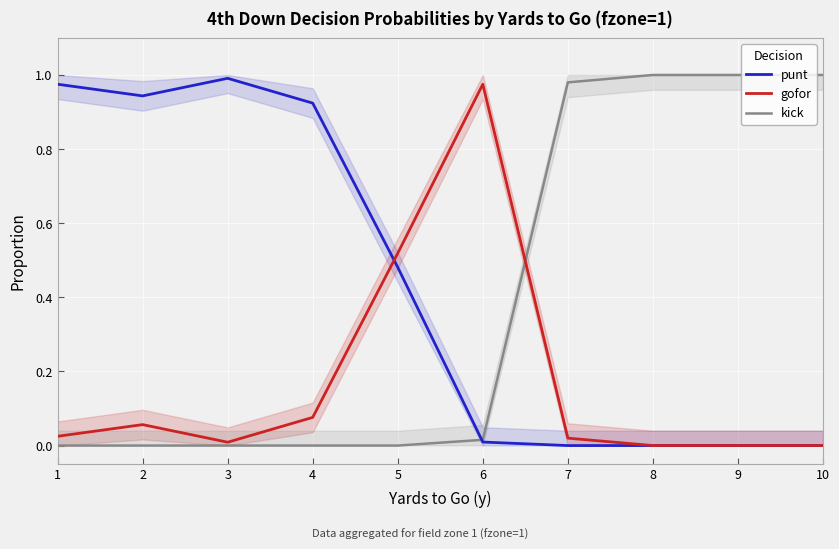

Between 9 and 1, which is larger?

1